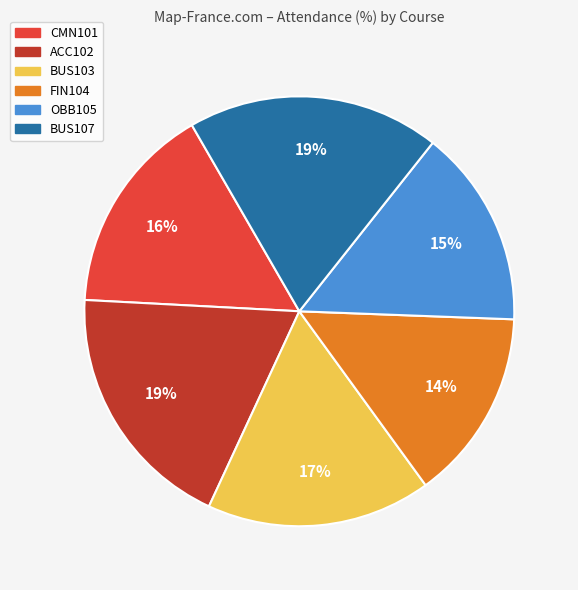

Is there any slice that represents more than half of the pie?

No